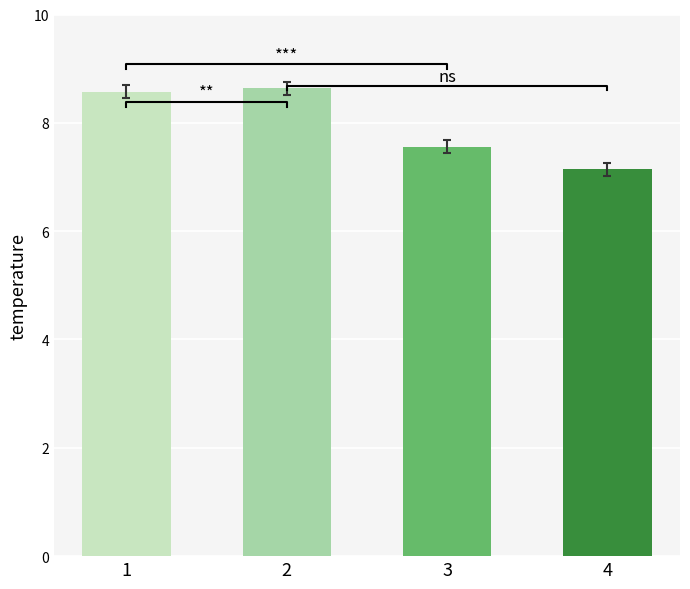

Count the number of categories in the chart.

4